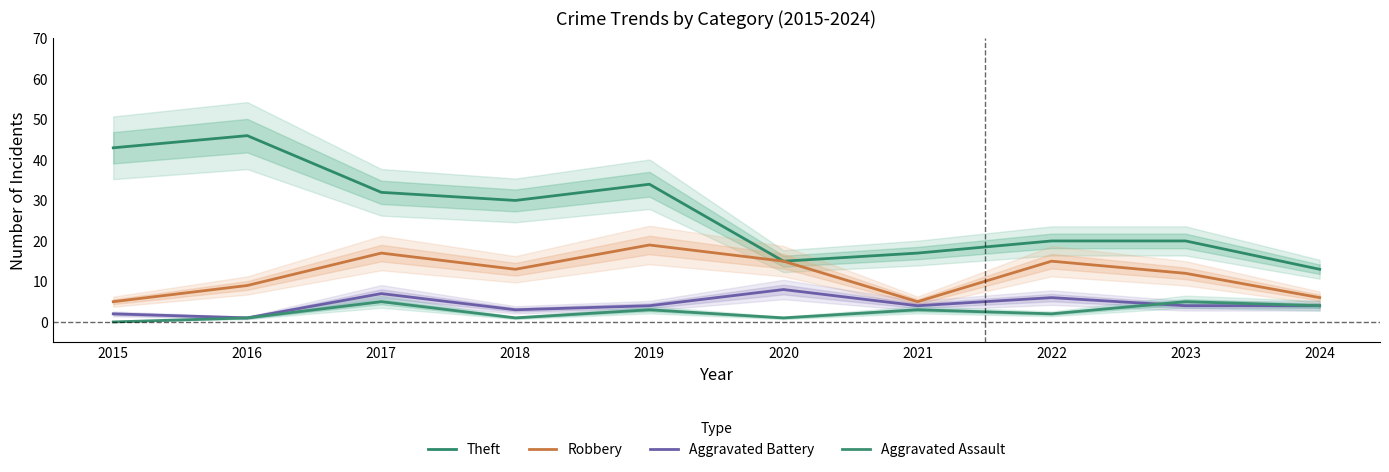

How many Aggravated Assault values are between 1 and 4?

7